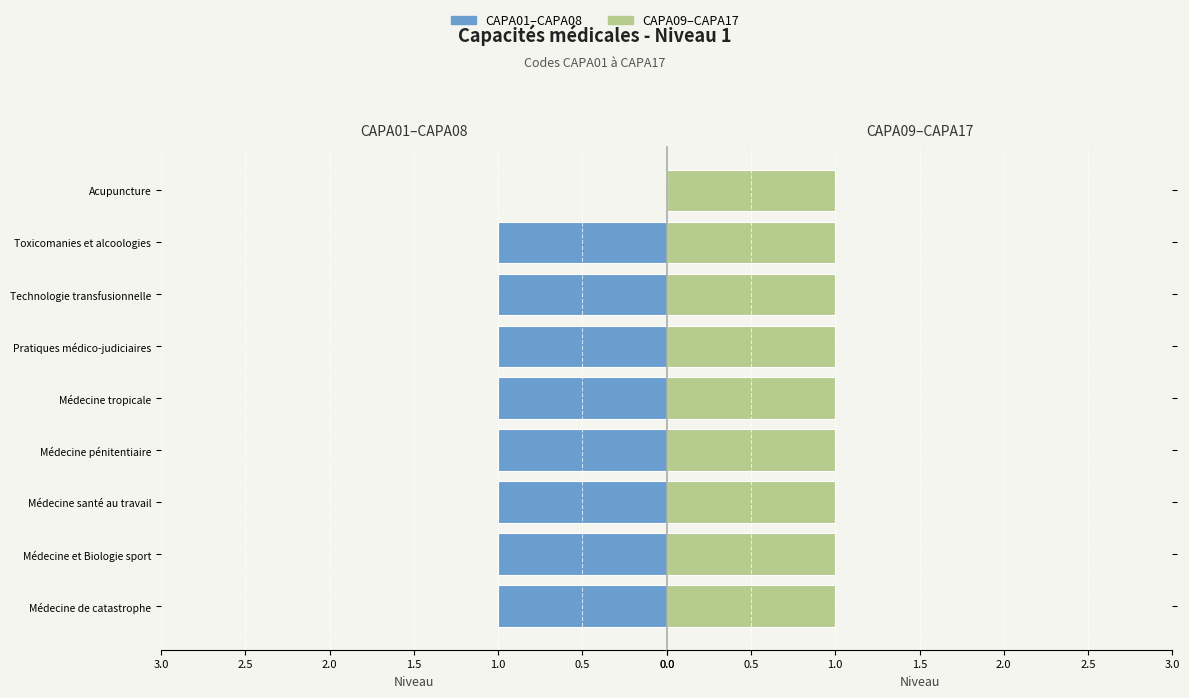

Are the bars horizontal?

Yes